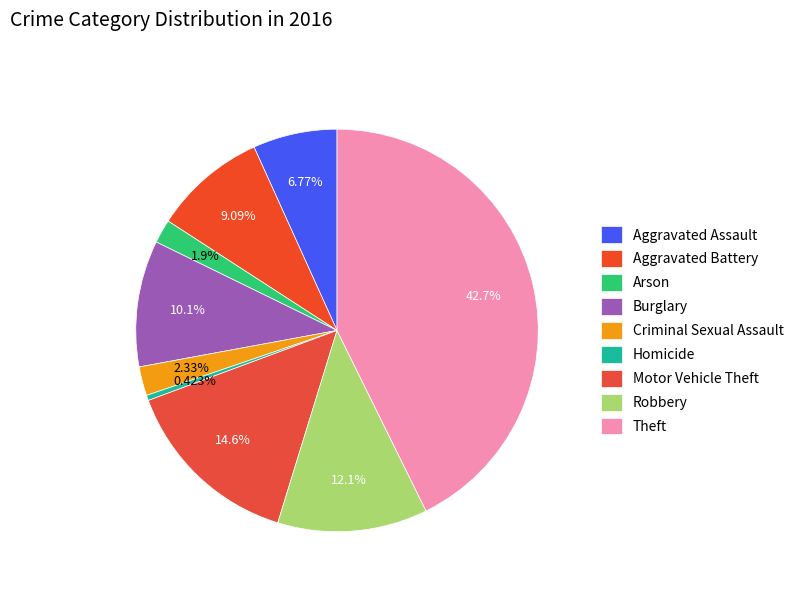

How many segments does this pie chart have?

9